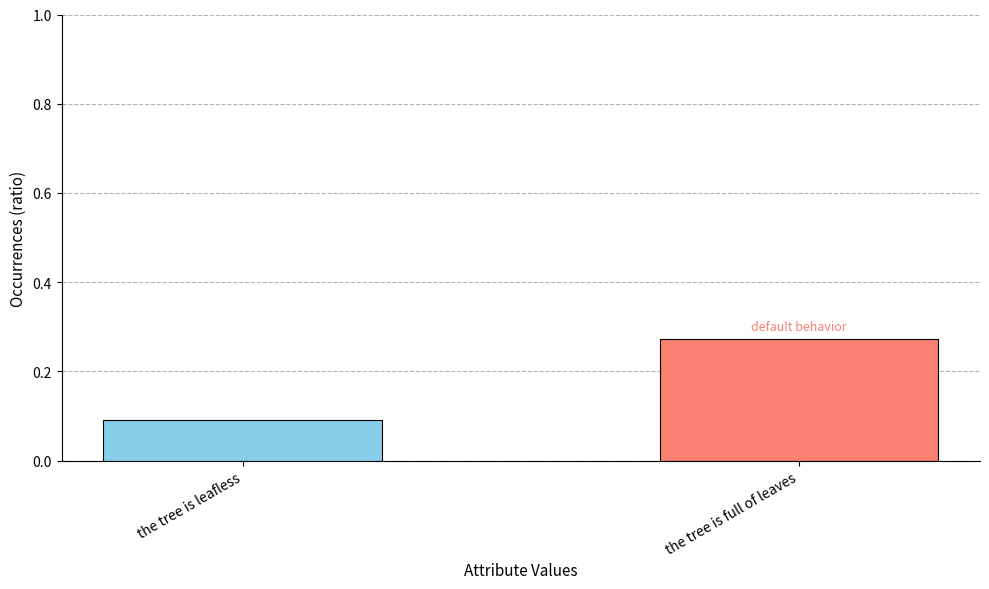

How many bars are there in total?

2